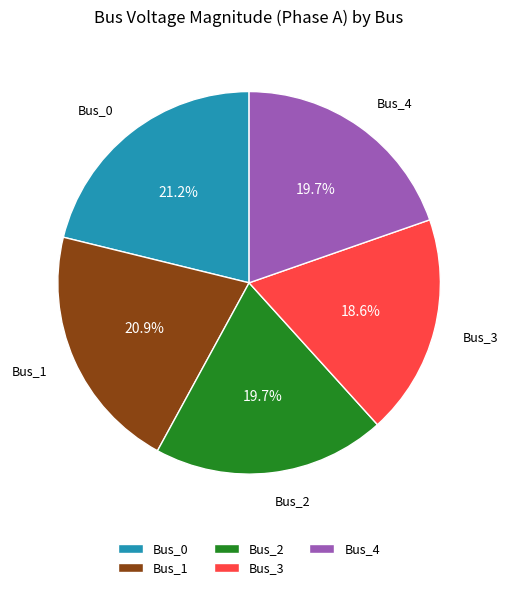

To the nearest percent, what is the difference between the largest and smallest slice percentages?

3%